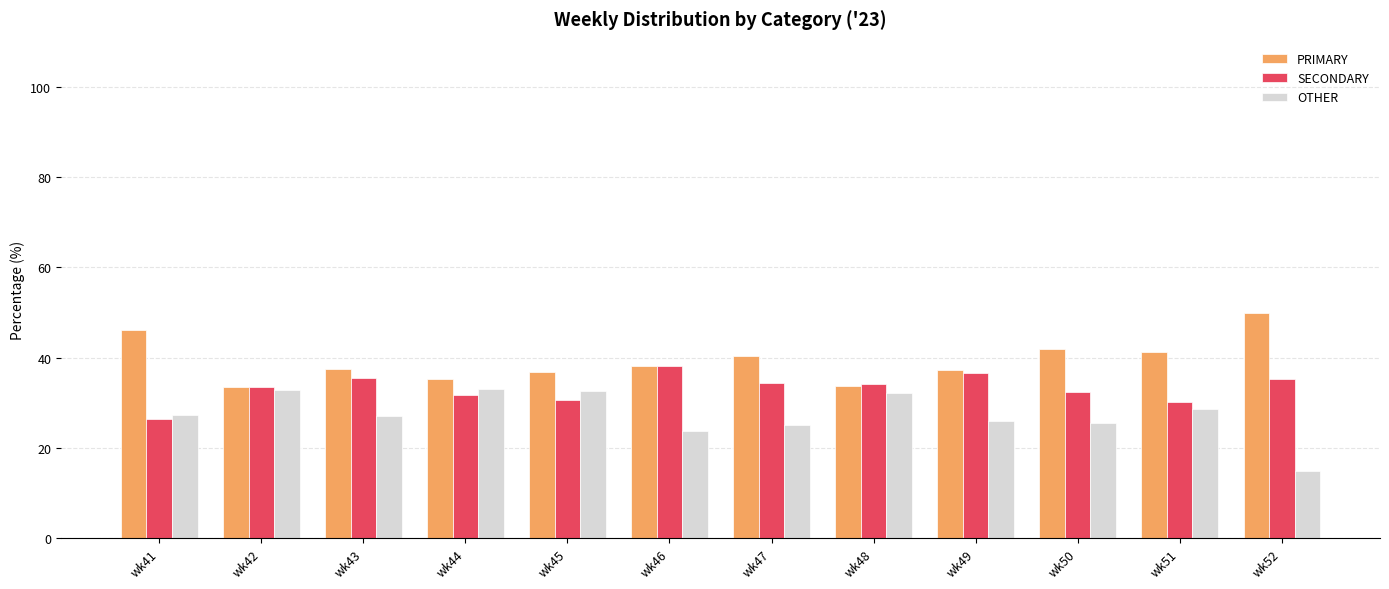

True or false: PRIMARY has a value of 50.9 at wk42.

False